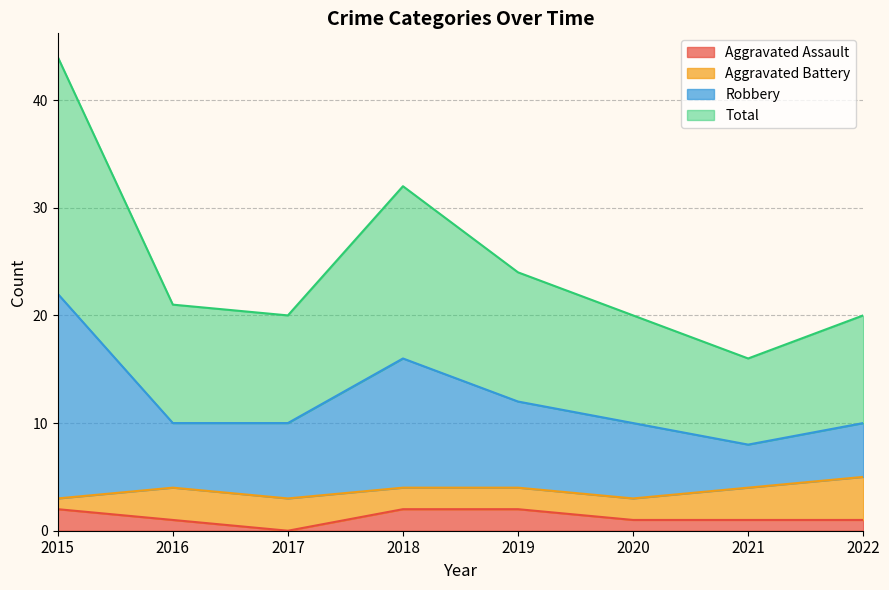

What is the difference between the maximum and minimum values in the Robbery series?

14